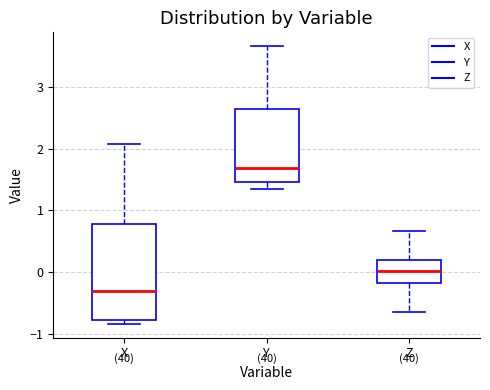

Which box has the lowest median line?

X